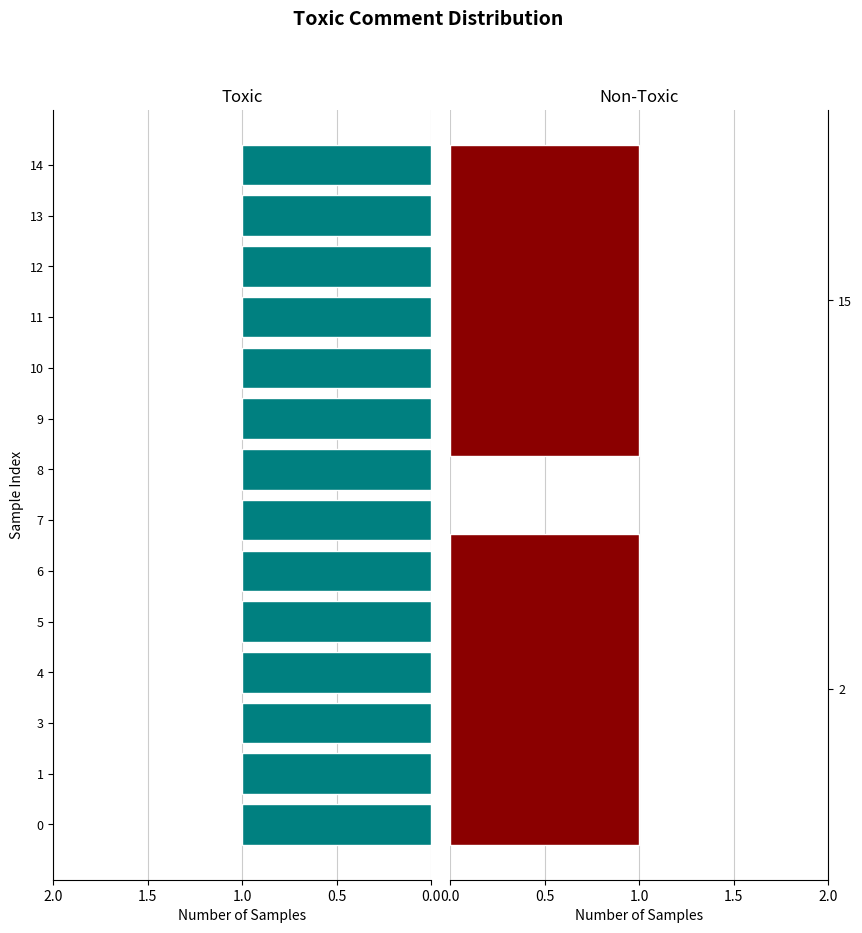

Rank the categories by value from highest to lowest.

0, 1, 3, 4, 5, 6, 7, 8, 9, 10, 11, 12, 13, 14, 2, 15